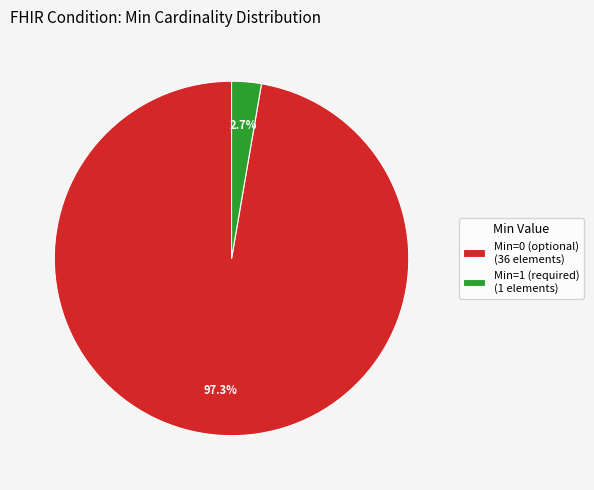

Is there any slice that represents more than half of the pie?

Yes